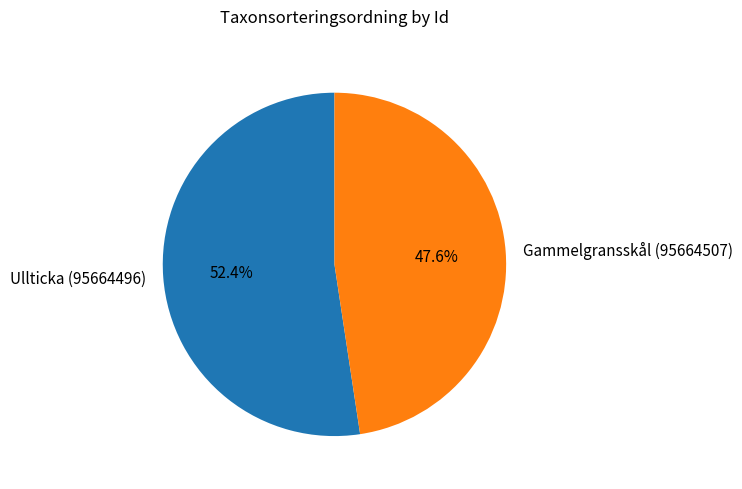

Combined, what portion of the pie is Gammelgransskål (95664507) and Ullticka (95664496)?

100.0%